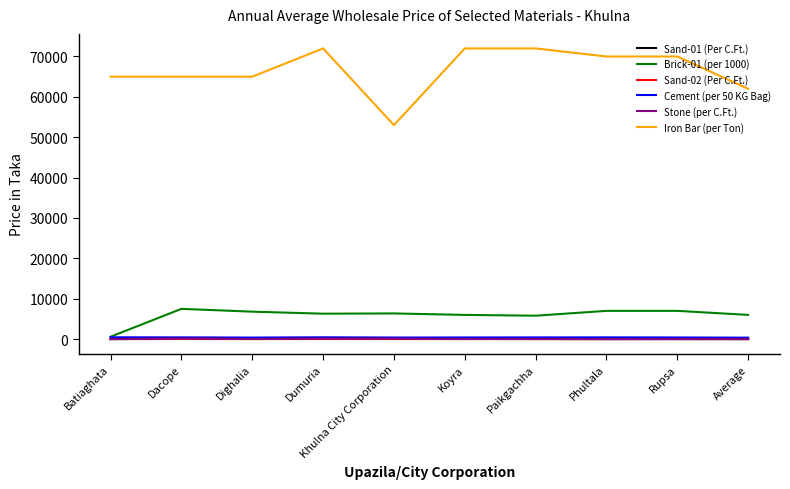

True or false: Brick-01 (per 1000) and Iron Bar (per Ton) cross at least once.

False